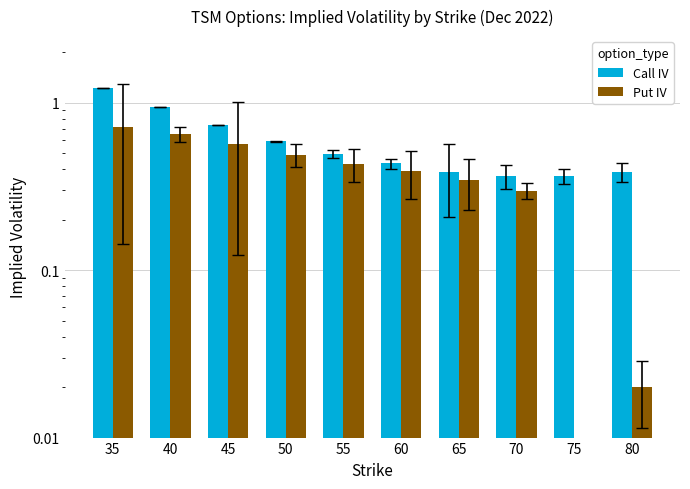

What is the spread (max minus min) of values at 50?

0.1